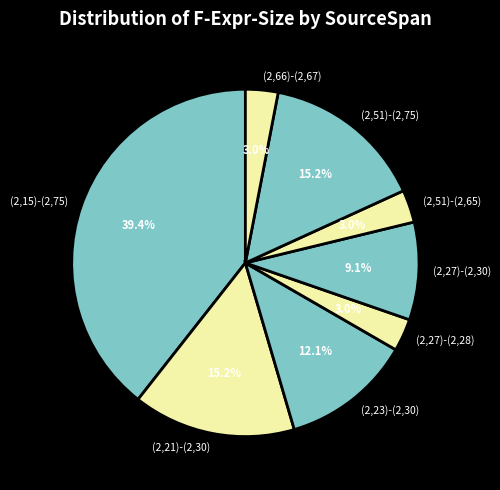

Does (2,27)-(2,28) account for over 50% of the chart?

No